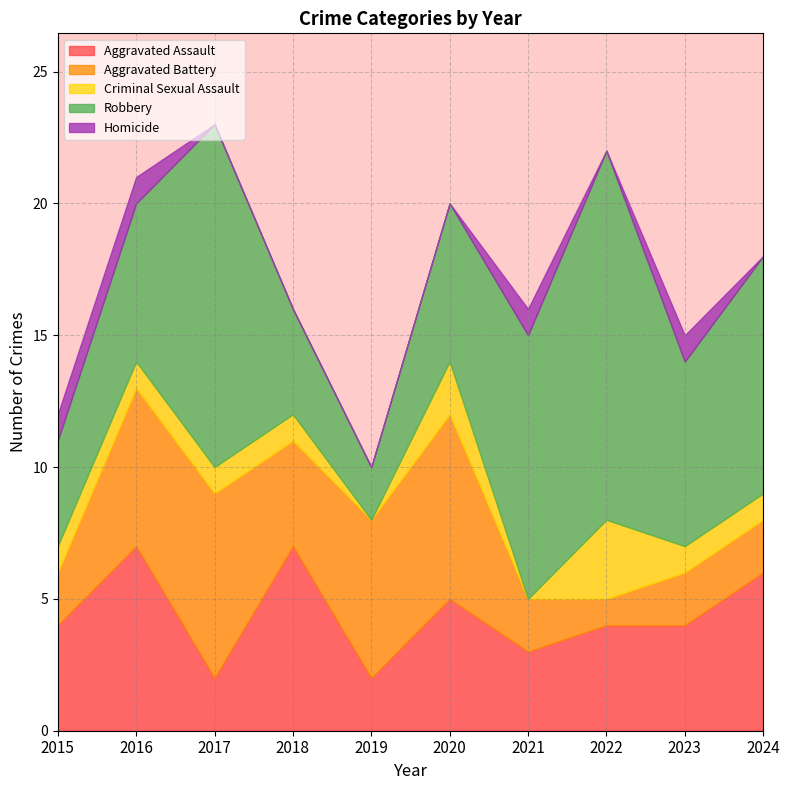

Which has a higher value, 2018 or 2016?

2018